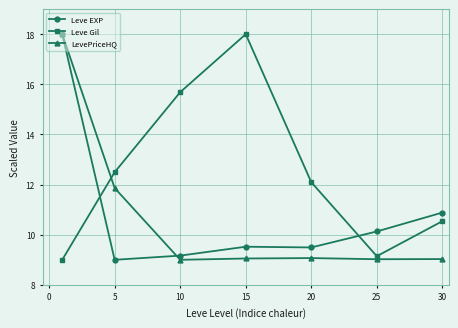

How many lines are shown in the chart?

3